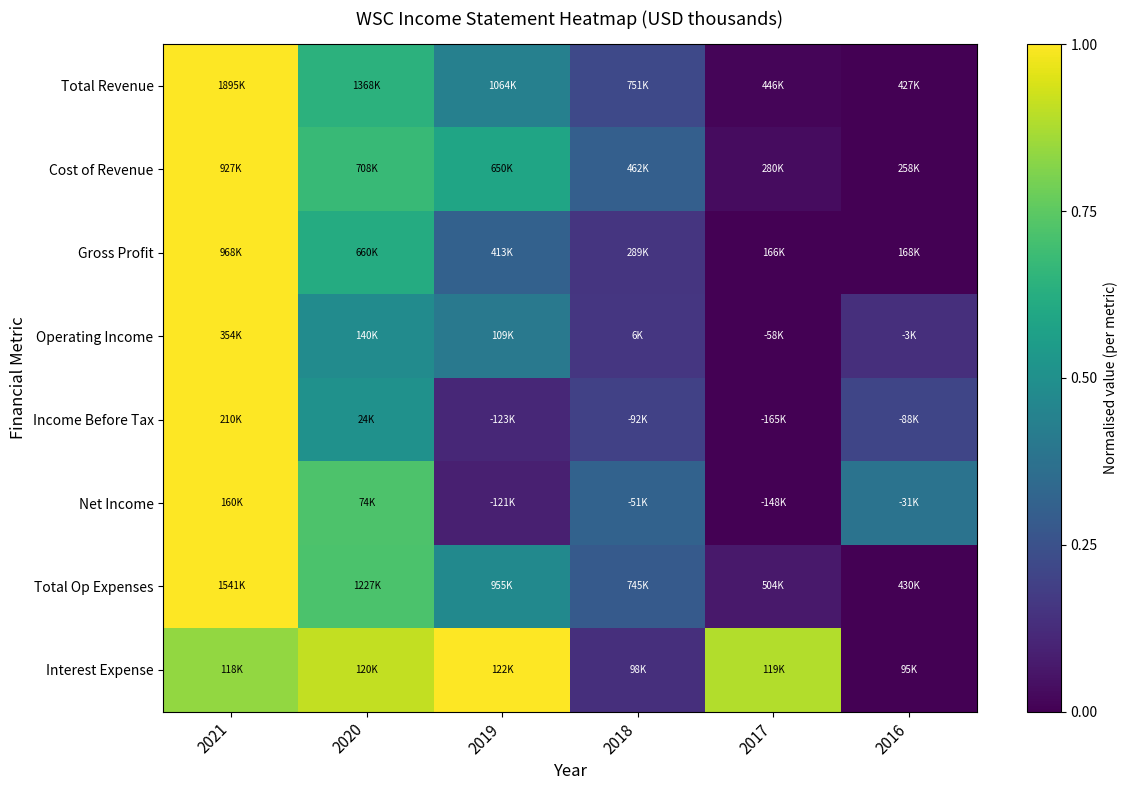

Between 2019 and 2016, which is larger?

2019